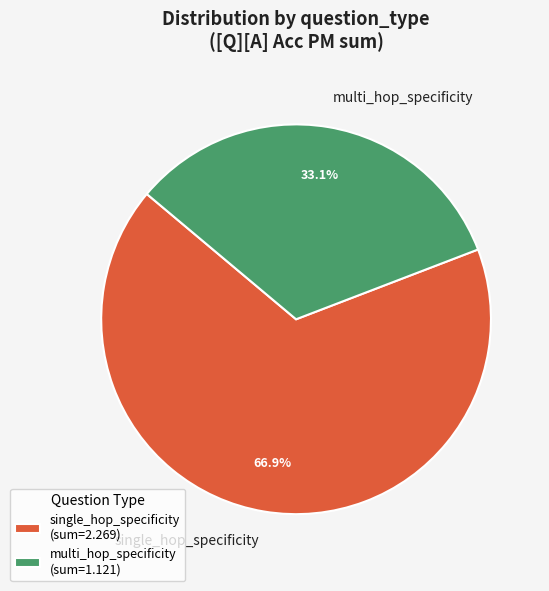

What percentage do single_hop_specificity and multi_hop_specificity together represent?

100.0%